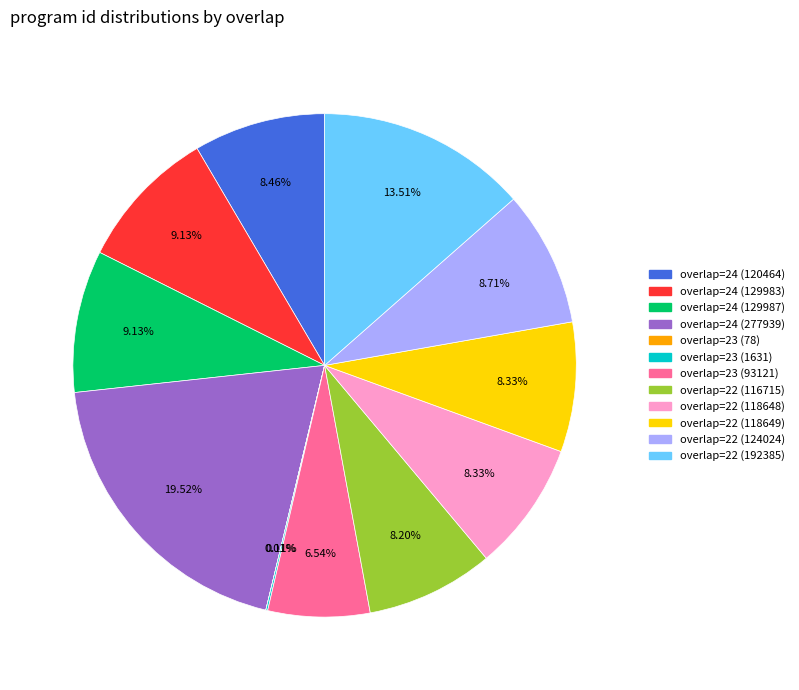

What is the total percentage of overlap=24 (129983) and overlap=22 (192385)?

22.6%